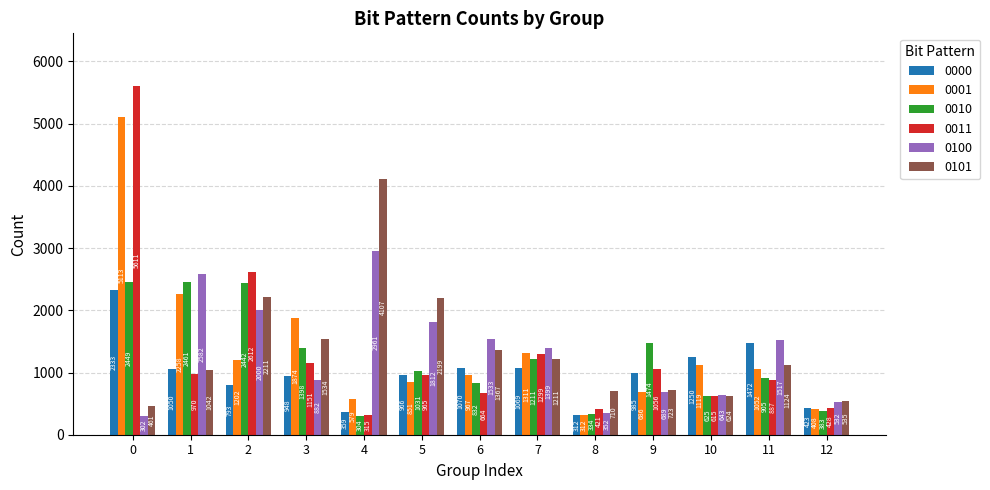

At how many categories does at least one series exceed 5071?

1